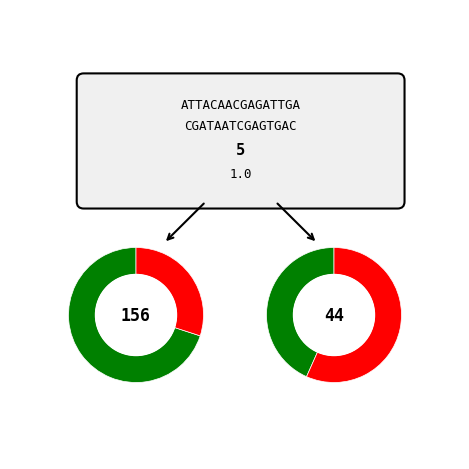

To the nearest percent, what is the average slice percentage?

25%